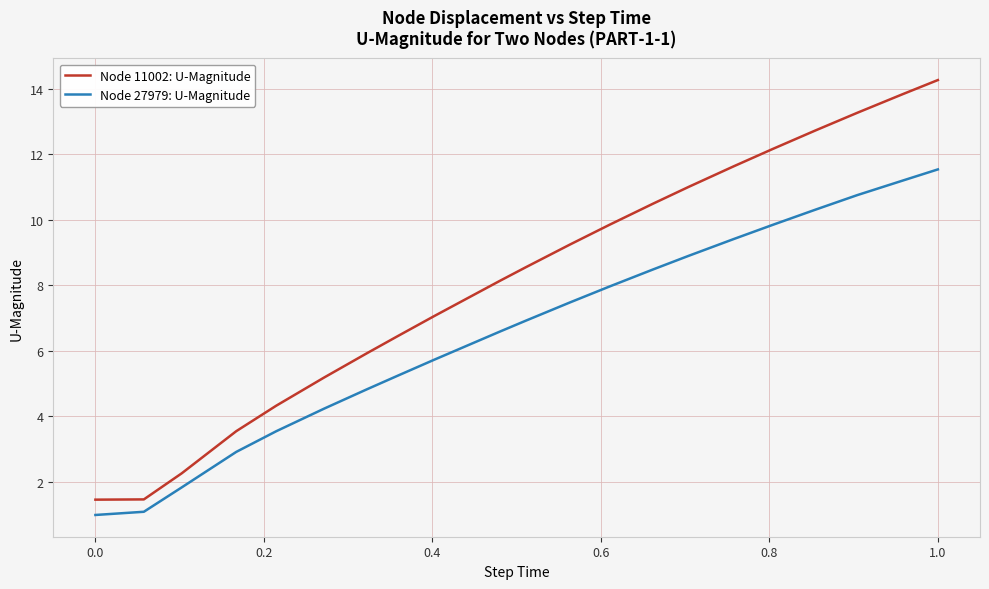

True or false: Node 11002: U-Magnitude and Node 27979: U-Magnitude intersect in this chart.

False